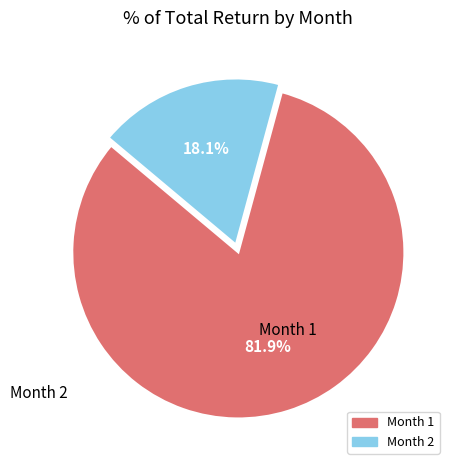

Is there a majority slice in this chart?

Yes